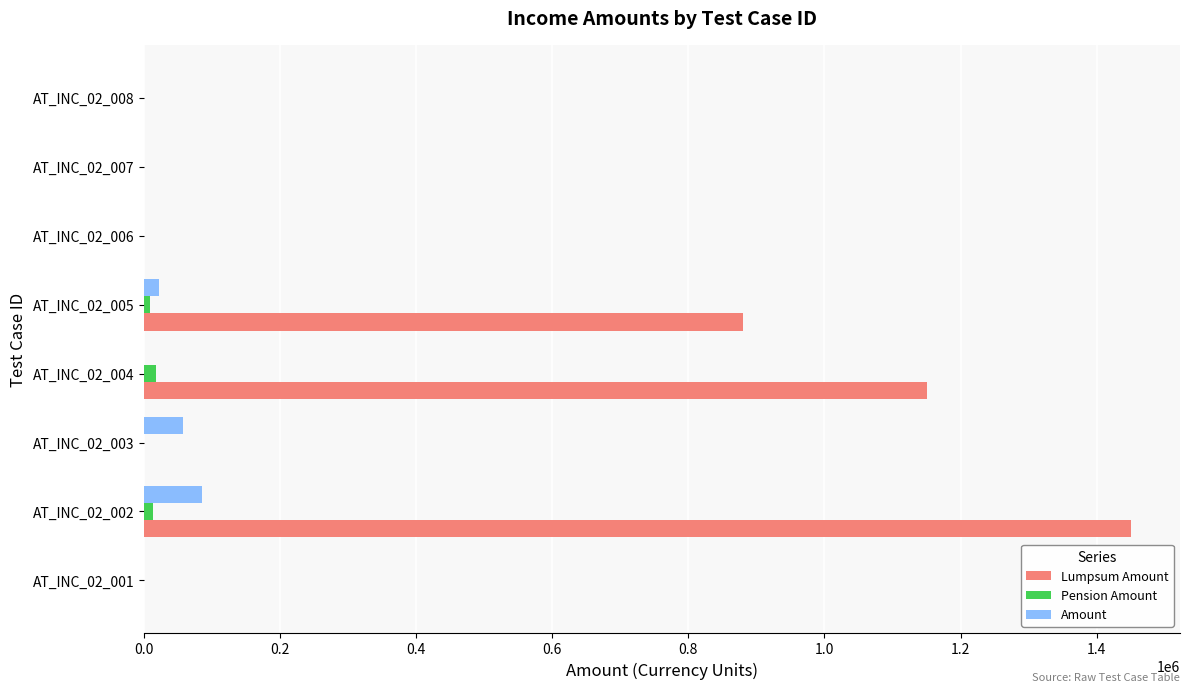

At which category does the chart reach its peak across all series?

AT_INC_02_002